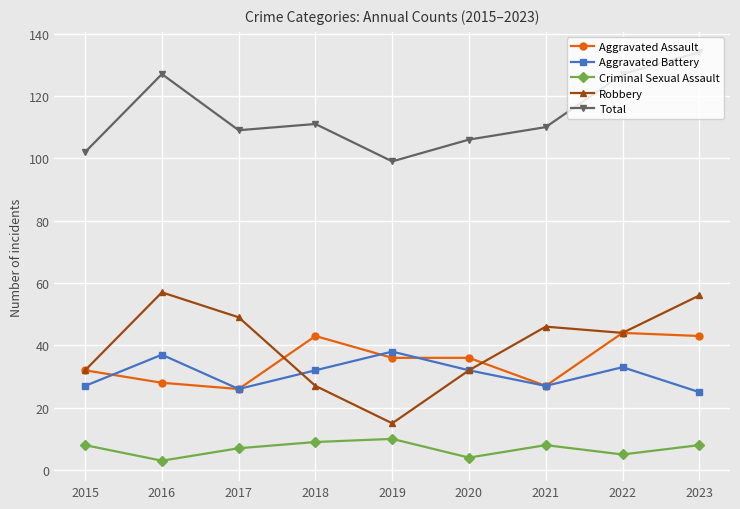

What is the spread (max minus min) of values at 2020?

102